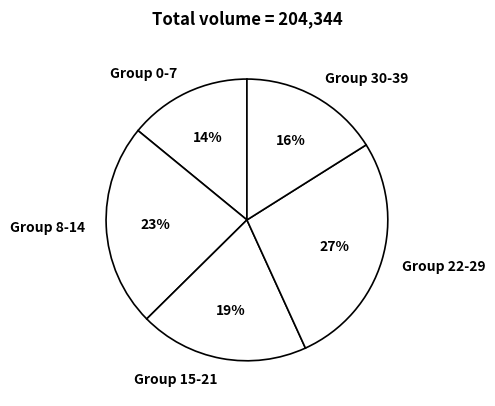

To the nearest percent, what is the combined percentage of Group 0-7 and Group 22-29?

41%